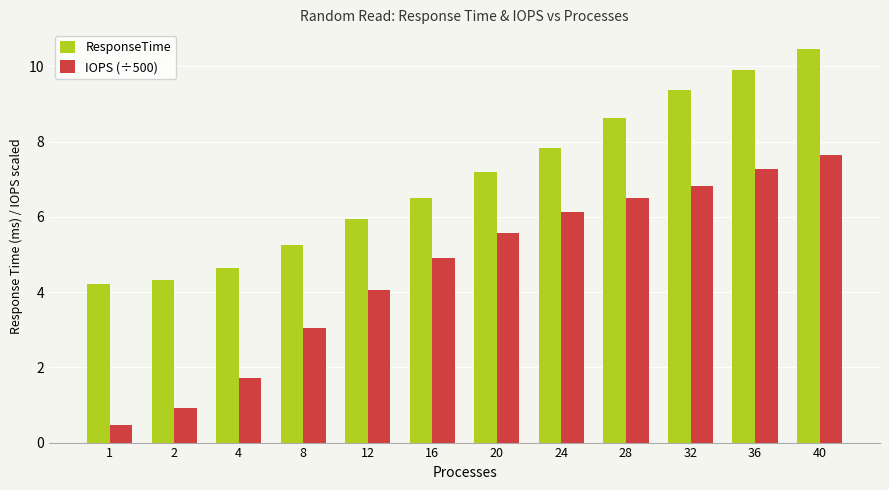

Which series has the widest spread of values?

IOPS (÷500)